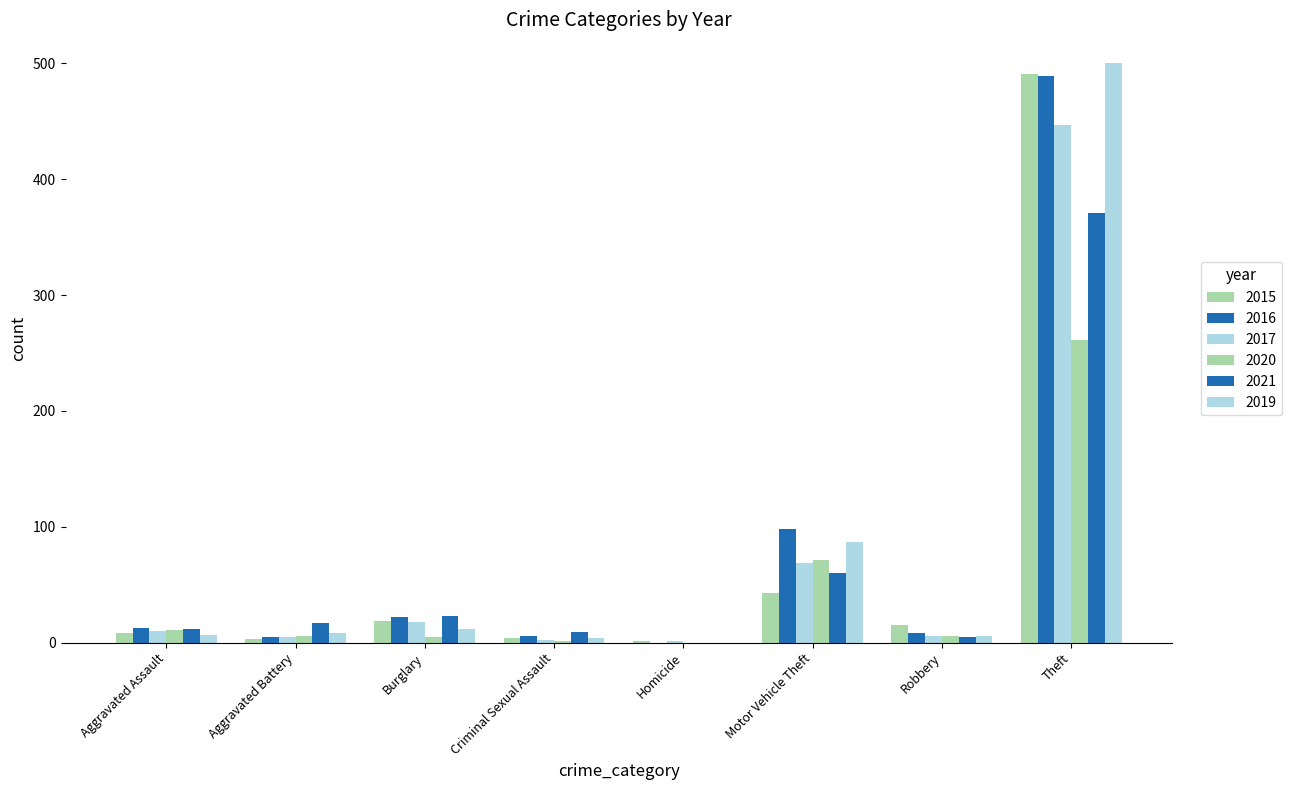

How many distinct data groups are displayed?

6